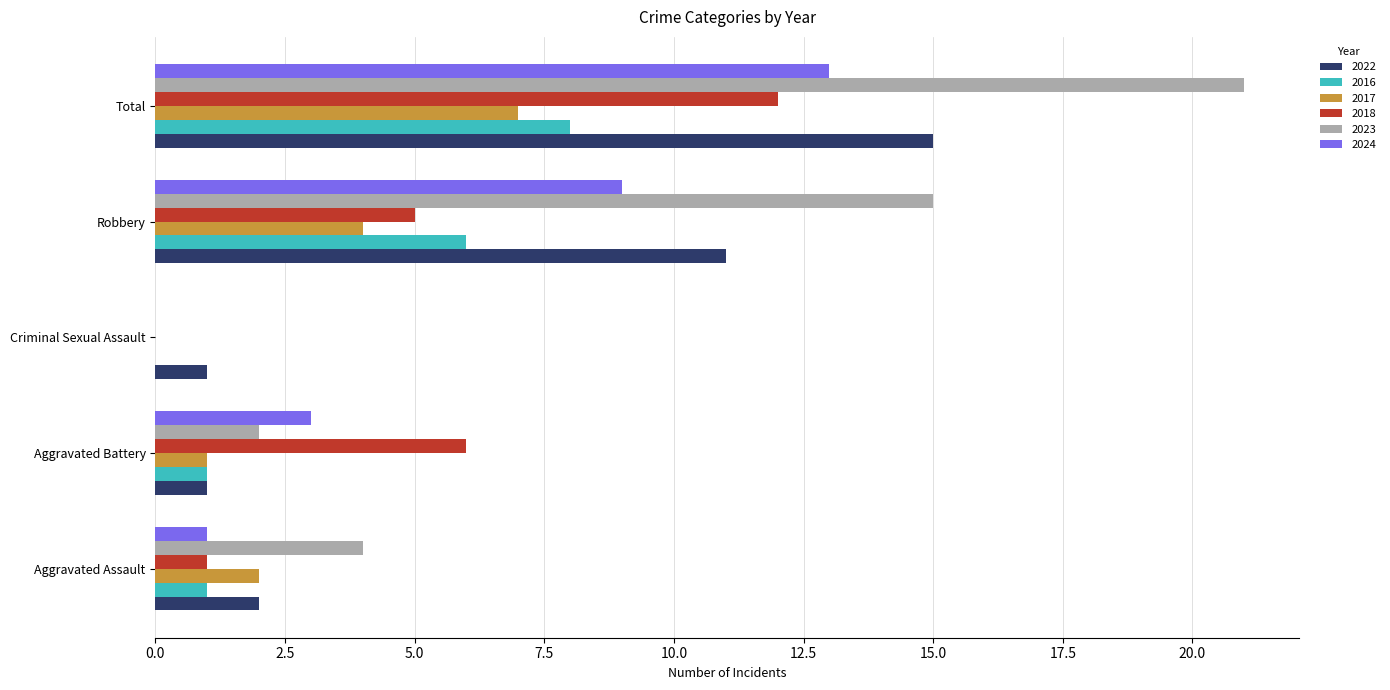

The value of 2022 at Criminal Sexual Assault is 1. True or false?

True